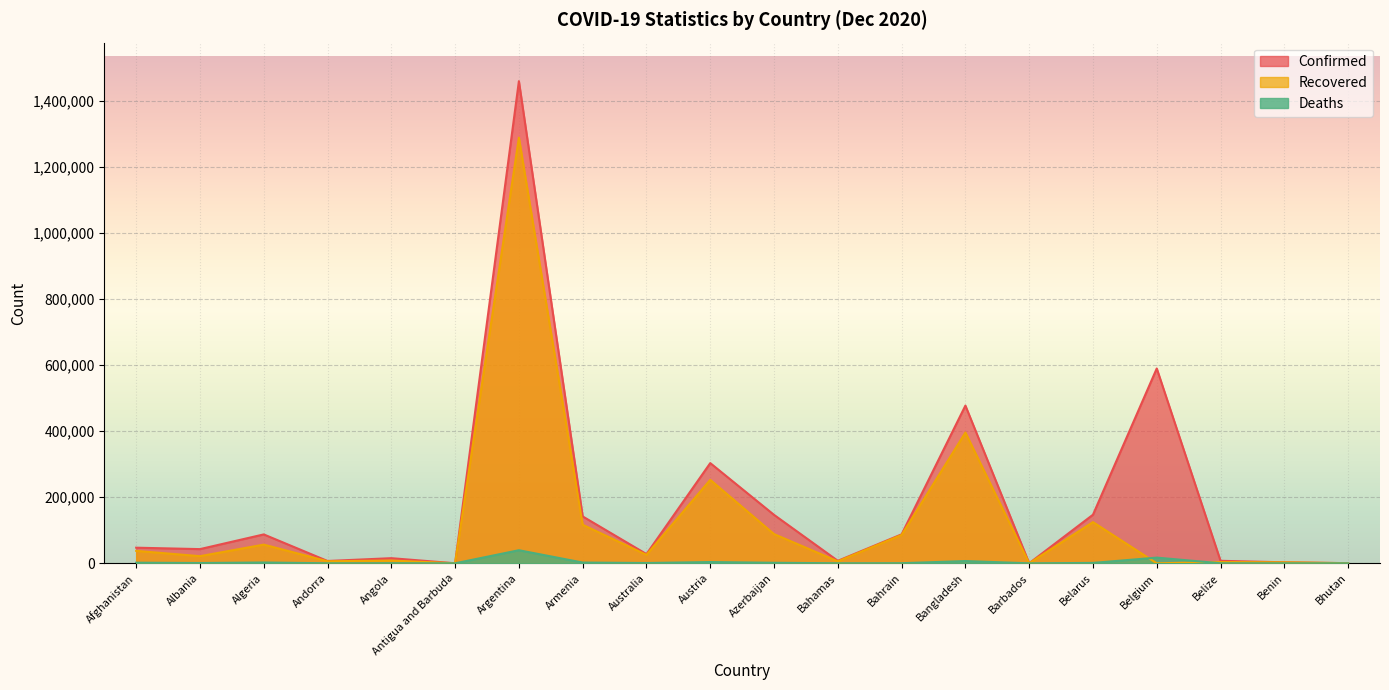

Reading right to left, list all the values displayed in this chart.

Confirmed: Bhutan=426	Benin=3055	Belize=7601	Belgium=589942	Belarus=147157	Barbados=285	Bangladesh=477545	Bahrain=87732	Bahamas=7570	Azerbaijan=146679	Austria=303430	Australia=27965	Armenia=141937	Argentina=1459832	Antigua and Barbuda=144	Angola=15536	Andorra=7050	Algeria=87502	Albania=42988	Afghanistan=47306
Recovered: Bhutan=387	Benin=2907	Belize=3752	Belgium=0	Belarus=124774	Barbados=260	Bangladesh=395960	Bahrain=85876	Bahamas=5995	Azerbaijan=88497	Austria=252765	Australia=25639	Armenia=116796	Argentina=1288785	Antigua and Barbuda=133	Angola=8335	Andorra=6238	Algeria=56617	Albania=21617	Afghanistan=37685
Deaths: Bhutan=0	Benin=44	Belize=172	Belgium=17254	Belarus=1207	Barbados=7	Bangladesh=6838	Bahrain=341	Bahamas=163	Azerbaijan=1632	Austria=3840	Australia=908	Armenia=2326	Argentina=39632	Antigua and Barbuda=4	Angola=354	Andorra=78	Algeria=2501	Albania=905	Afghanistan=1874